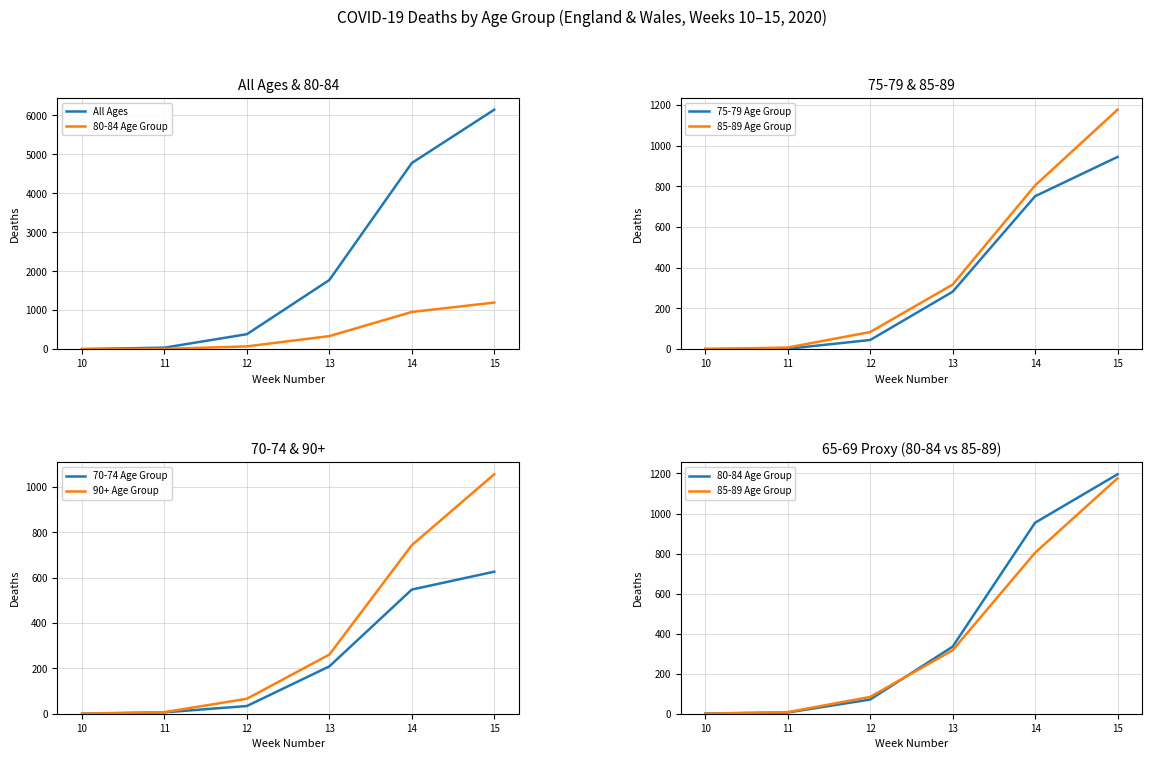

What are all the series names shown in the legend?

All Ages, 80-84 Age Group, 75-79 Age Group, 85-89 Age Group, 70-74 Age Group, 90+ Age Group